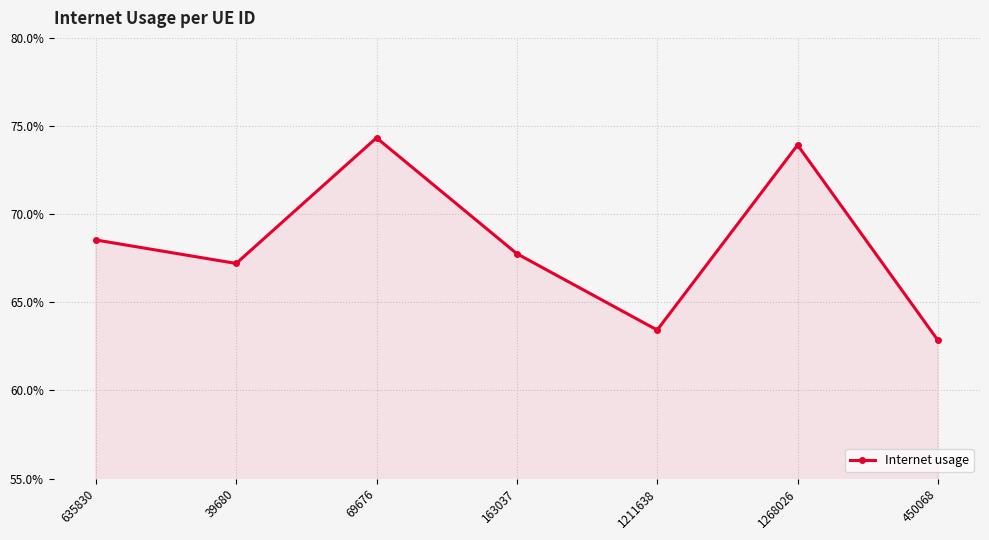

What is the label of the 2nd point from the right?

1268026